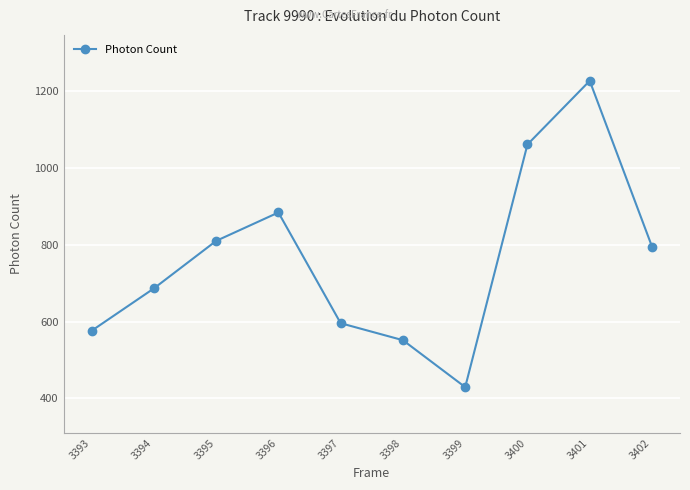

How many lines are shown in the chart?

1